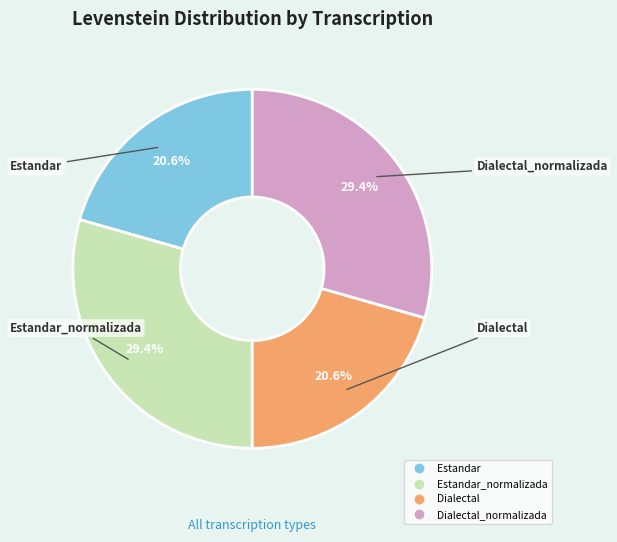

Is there any slice that represents more than half of the pie?

No